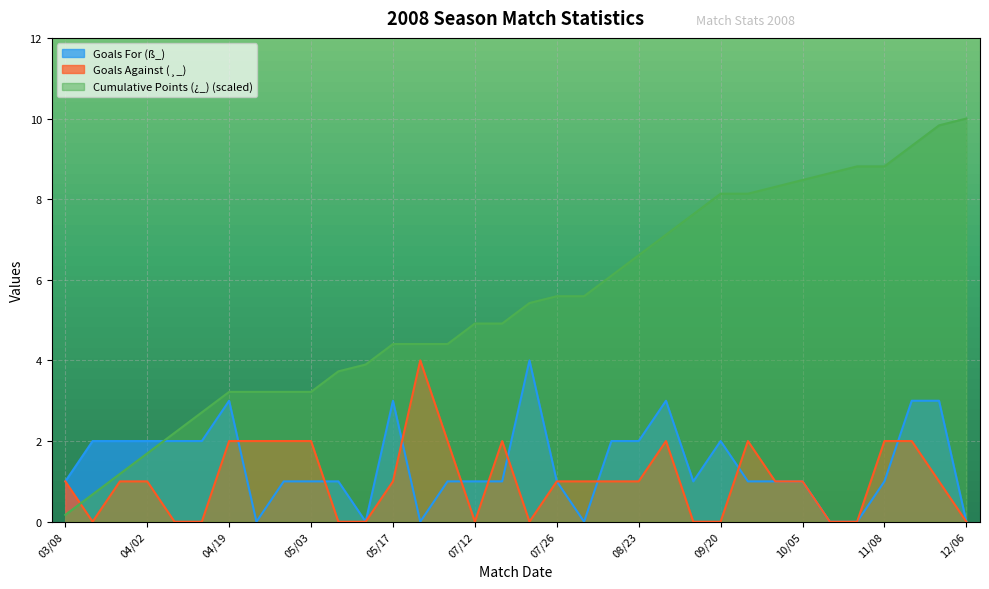

How many data points does each series have?

34